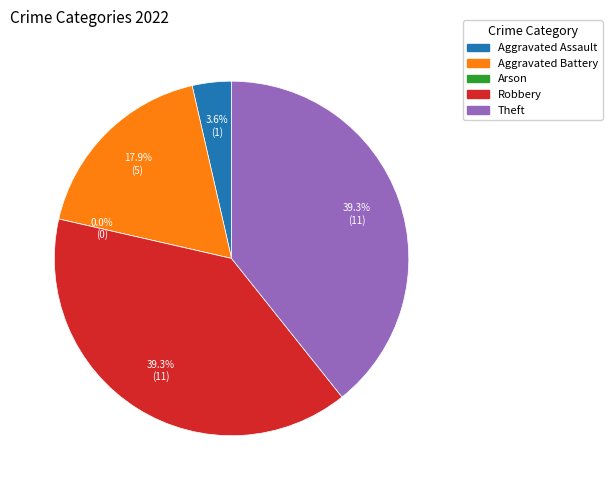

Do Robbery and Arson together represent more than half of the pie?

No